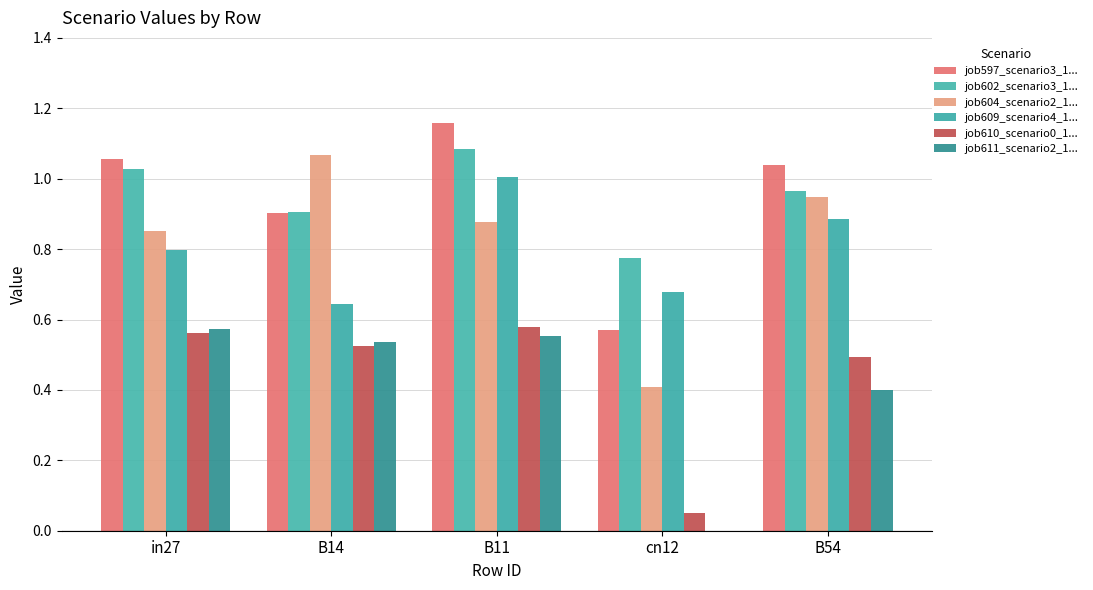

Reading right to left, transcribe all the data shown in this chart.

job597_scenario3_1...: B54=1.0	cn12=0.6	B11=1.2	B14=0.9	in27=1.1
job602_scenario3_1...: B54=1.0	cn12=0.8	B11=1.1	B14=0.9	in27=1.0
job604_scenario2_1...: B54=0.9	cn12=0.4	B11=0.9	B14=1.1	in27=0.9
job609_scenario4_1...: B54=0.9	cn12=0.7	B11=1.0	B14=0.6	in27=0.8
job610_scenario0_1...: B54=0.5	cn12=0.1	B11=0.6	B14=0.5	in27=0.6
job611_scenario2_1...: B54=0.4	cn12=0.0	B11=0.6	B14=0.5	in27=0.6